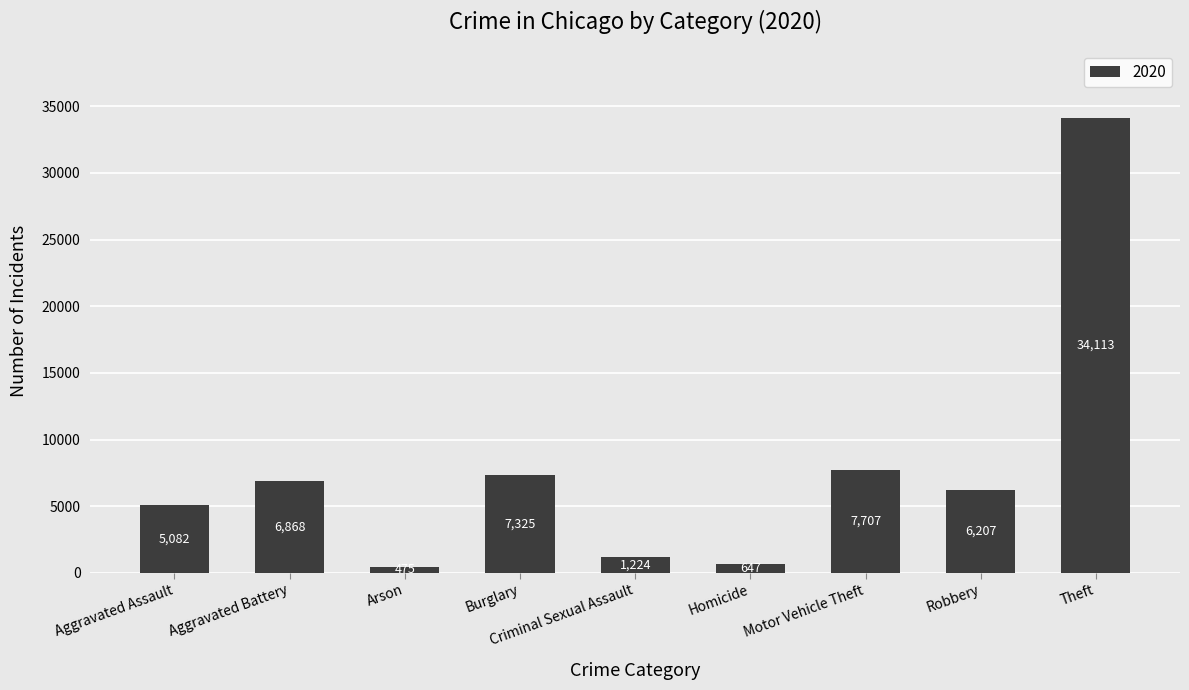

Does the chart contain stacked bars?

No